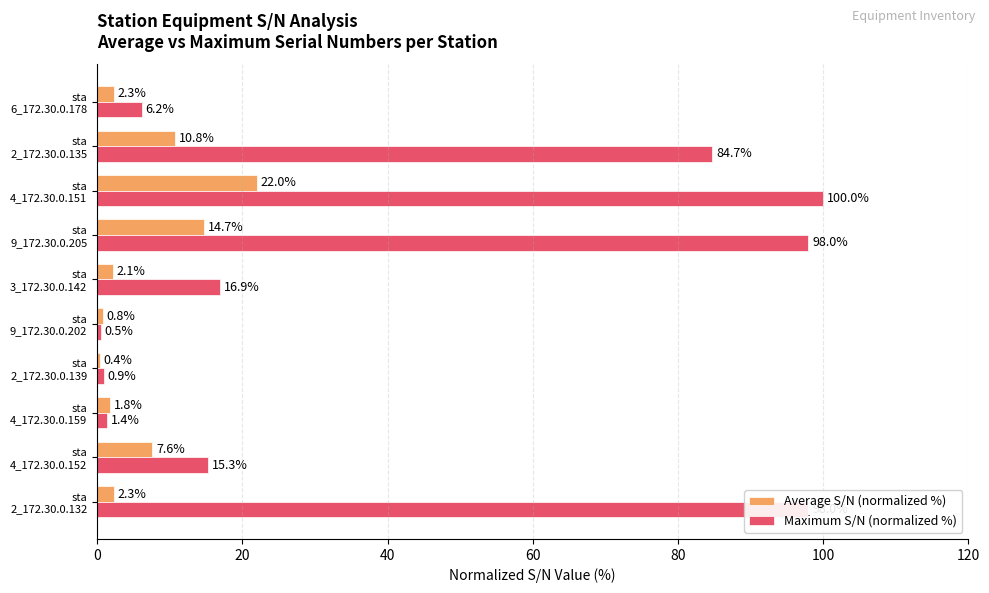

How many values in the Average S/N (normalized %) series exceed 2?

7